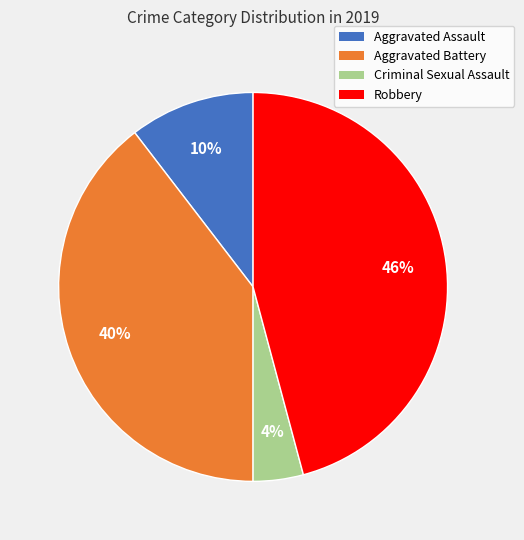

To the nearest percent, what is the average slice percentage?

25%